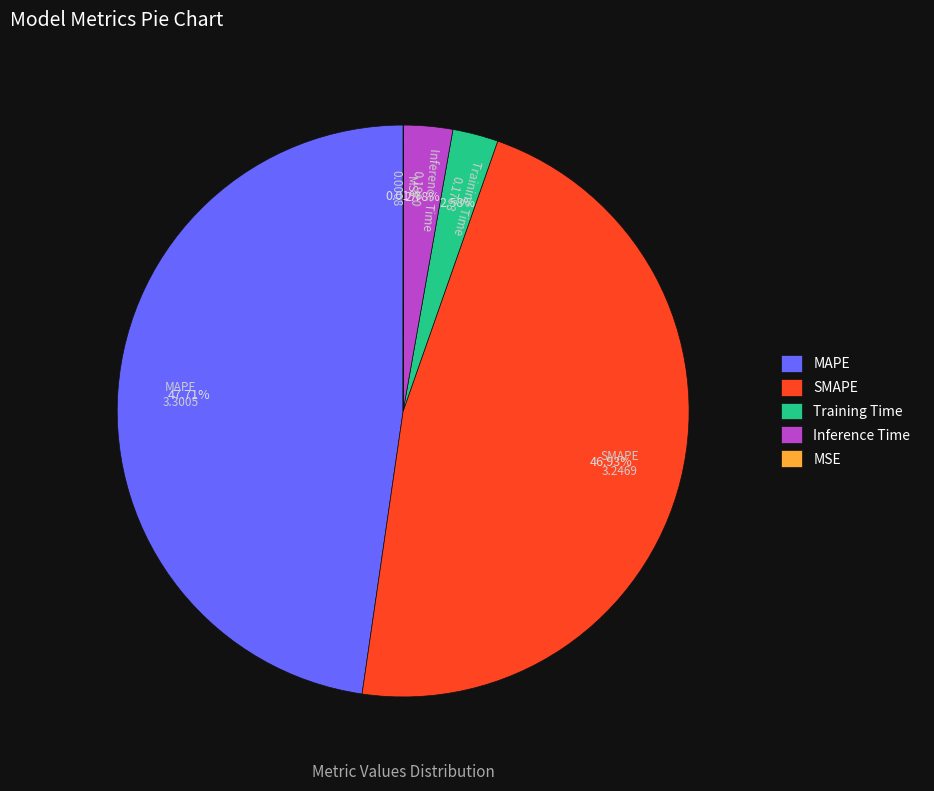

To the nearest percent, what is the difference between the Training Time and SMAPE slice percentages?

44%